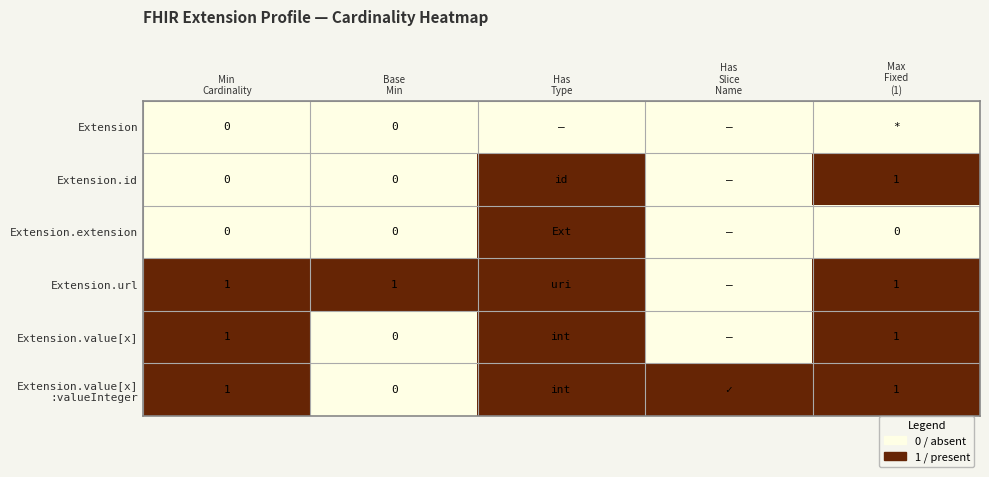

The value of Extension.value[x] at Base Min is 0. True or false?

True